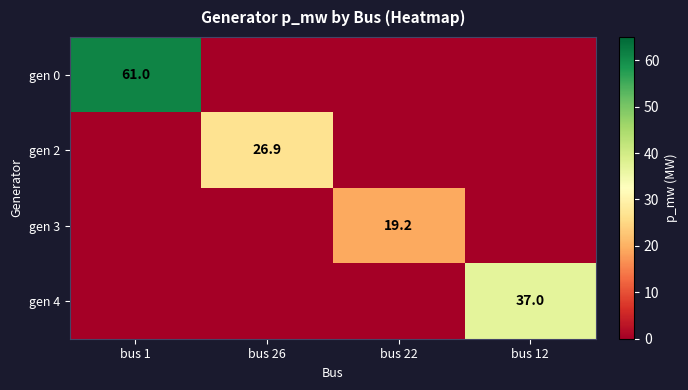

How many data points does each series have?

4